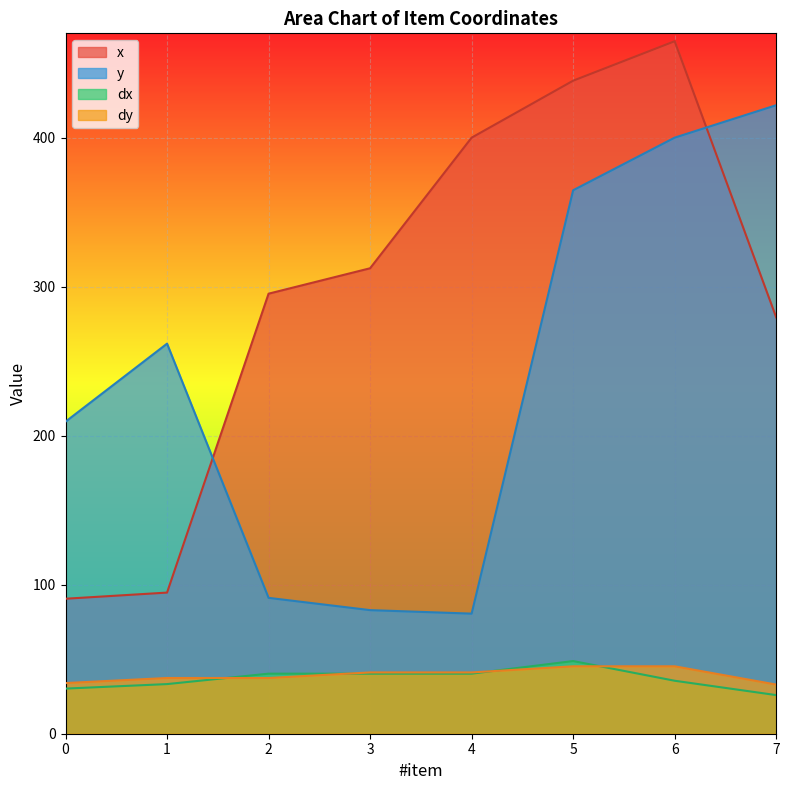

Rank the categories by dy value from lowest to highest.

7, 0, 1, 2, 3, 4, 5, 6